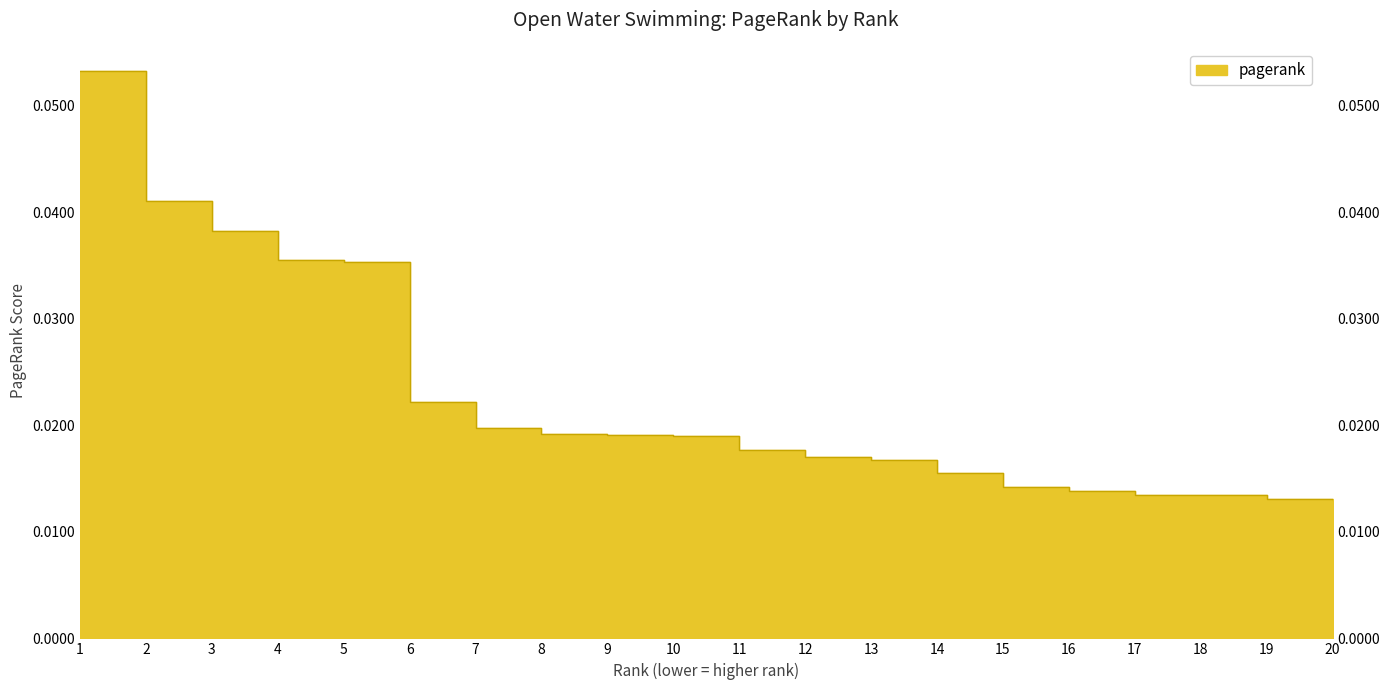

What is the sum of the values at 10 and 2?

0.1